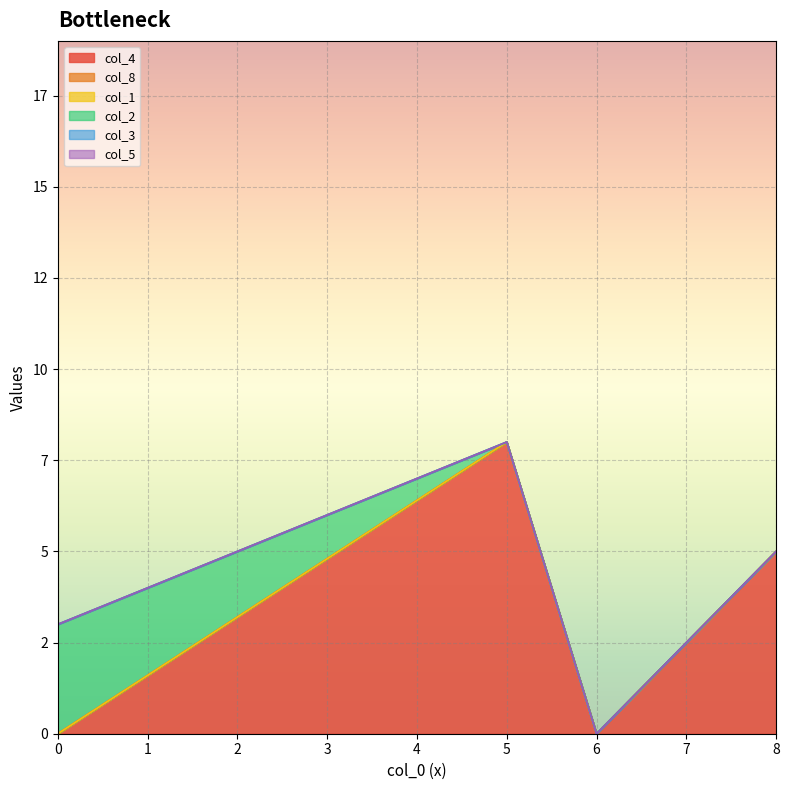

True or false: col_1 and col_5 cross at least once.

False